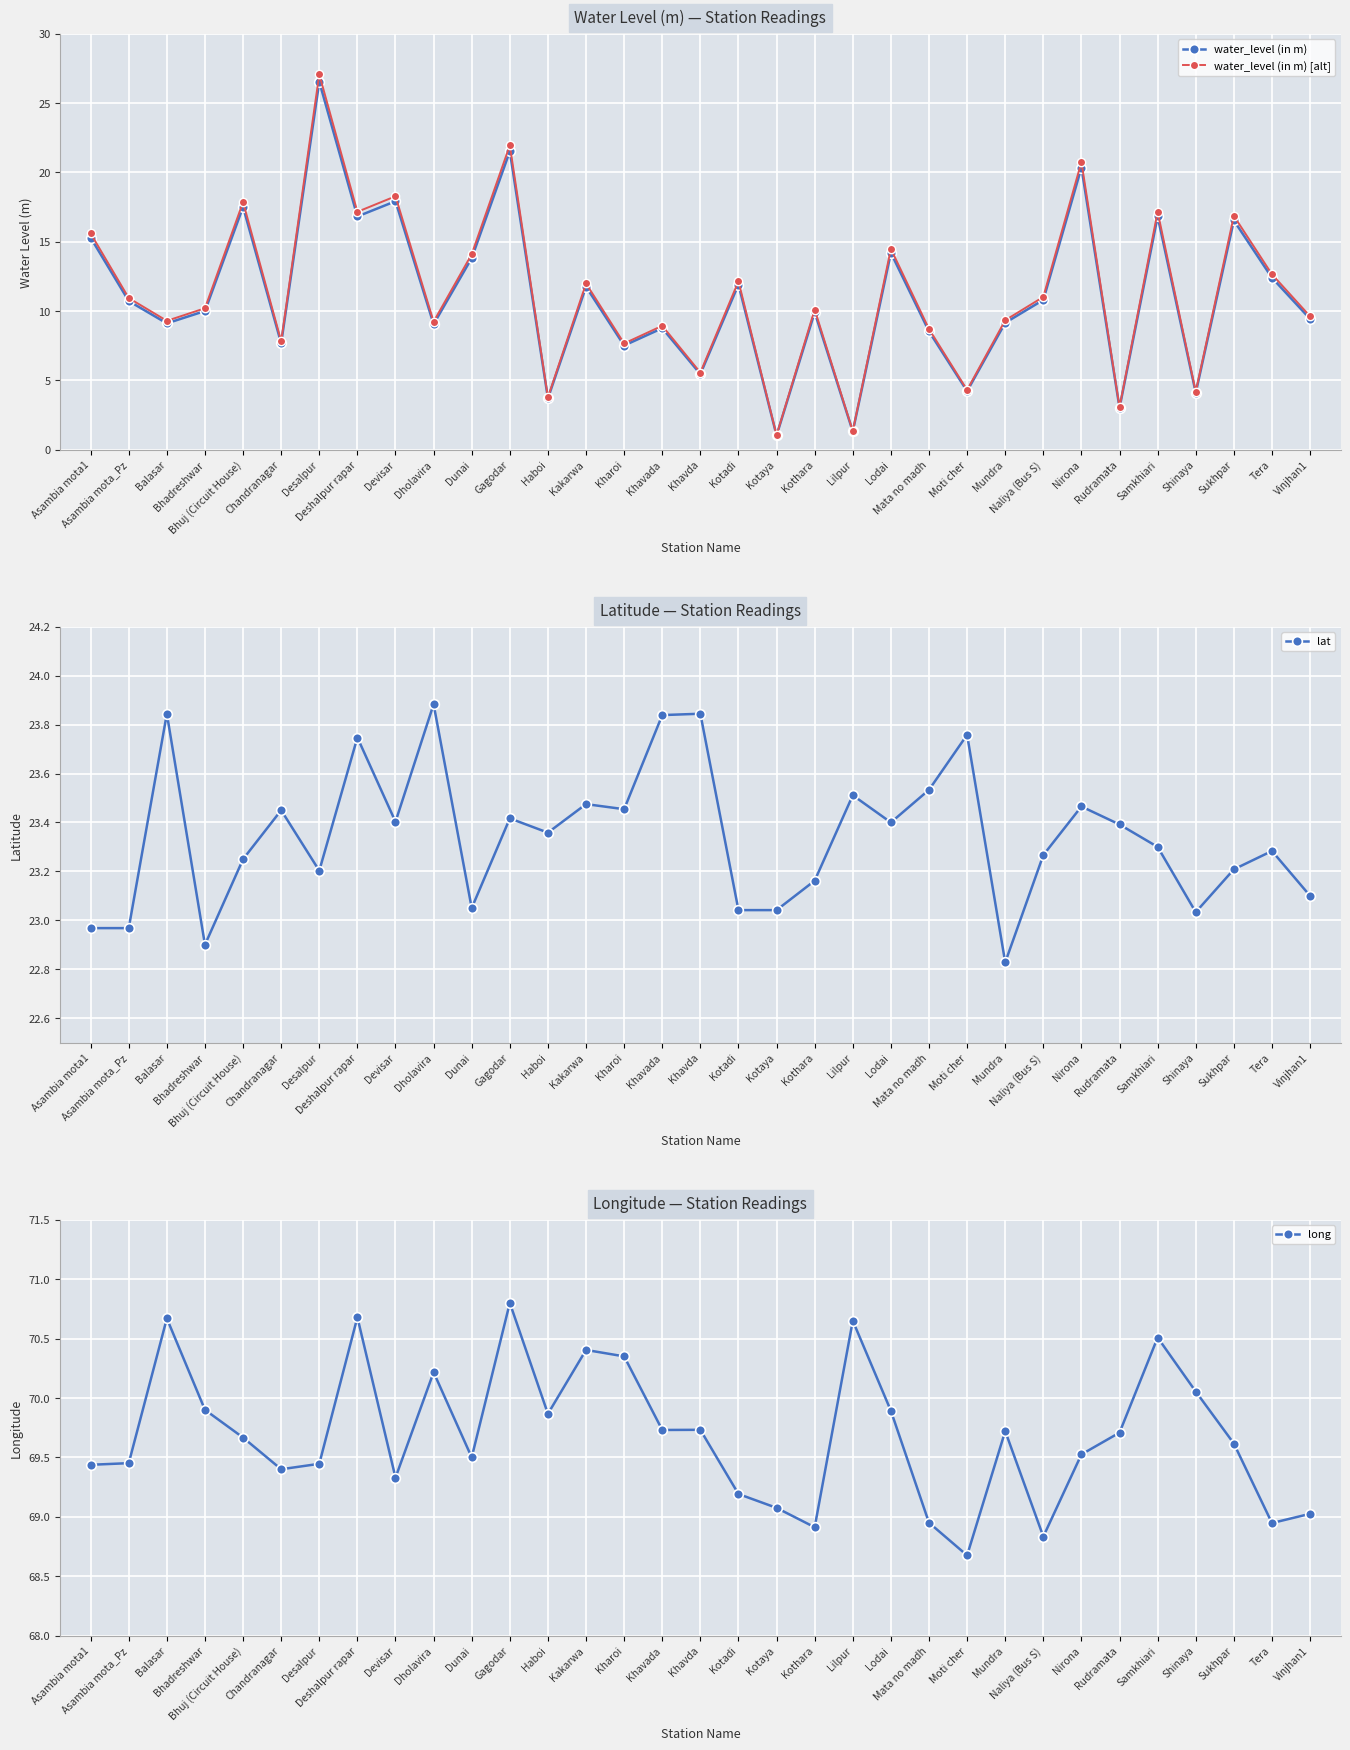

At which category does the chart reach its minimum across all series?

Kotaya